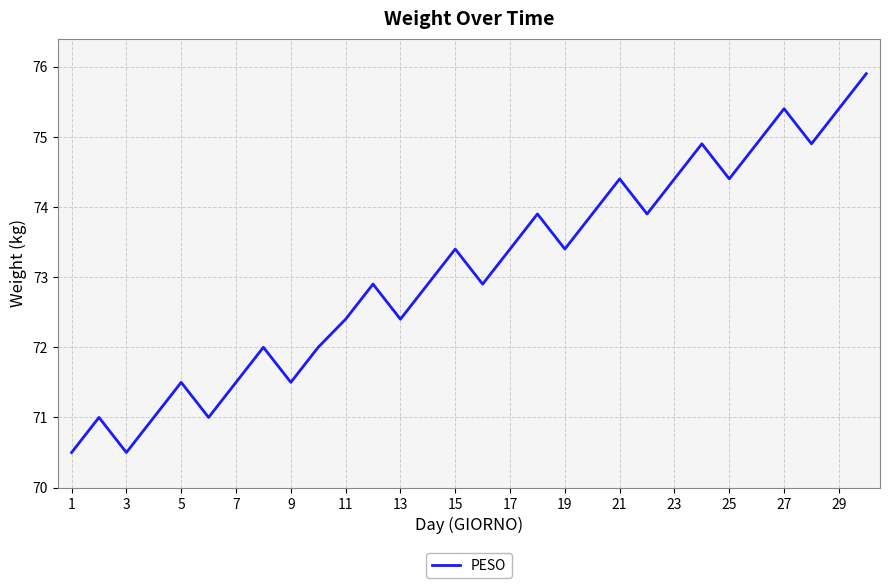

True or false: there are more than 1 points higher than both neighbors.

True